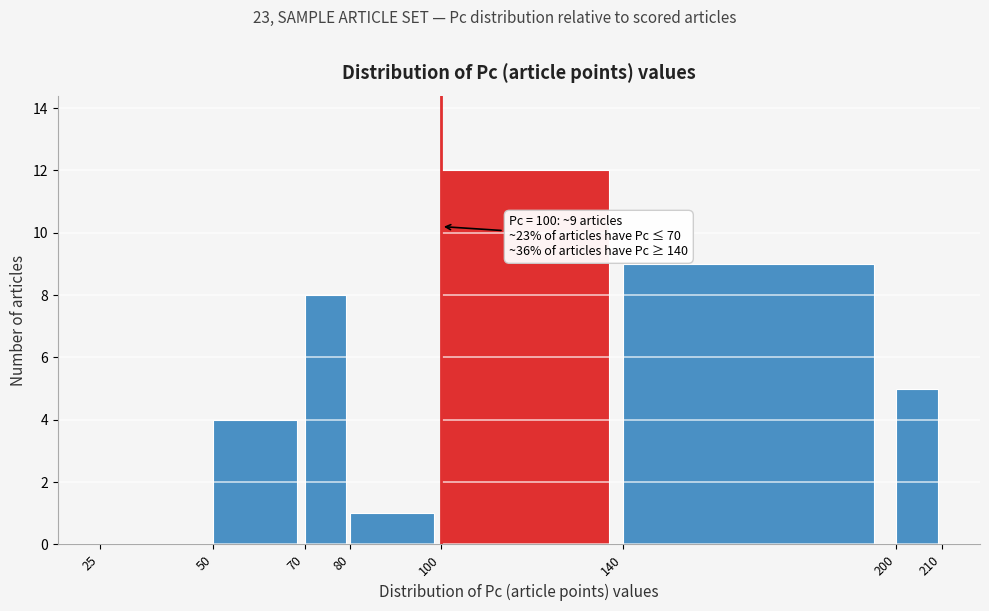

Over which range of the x-axis is the bar tallest?

100 to 140